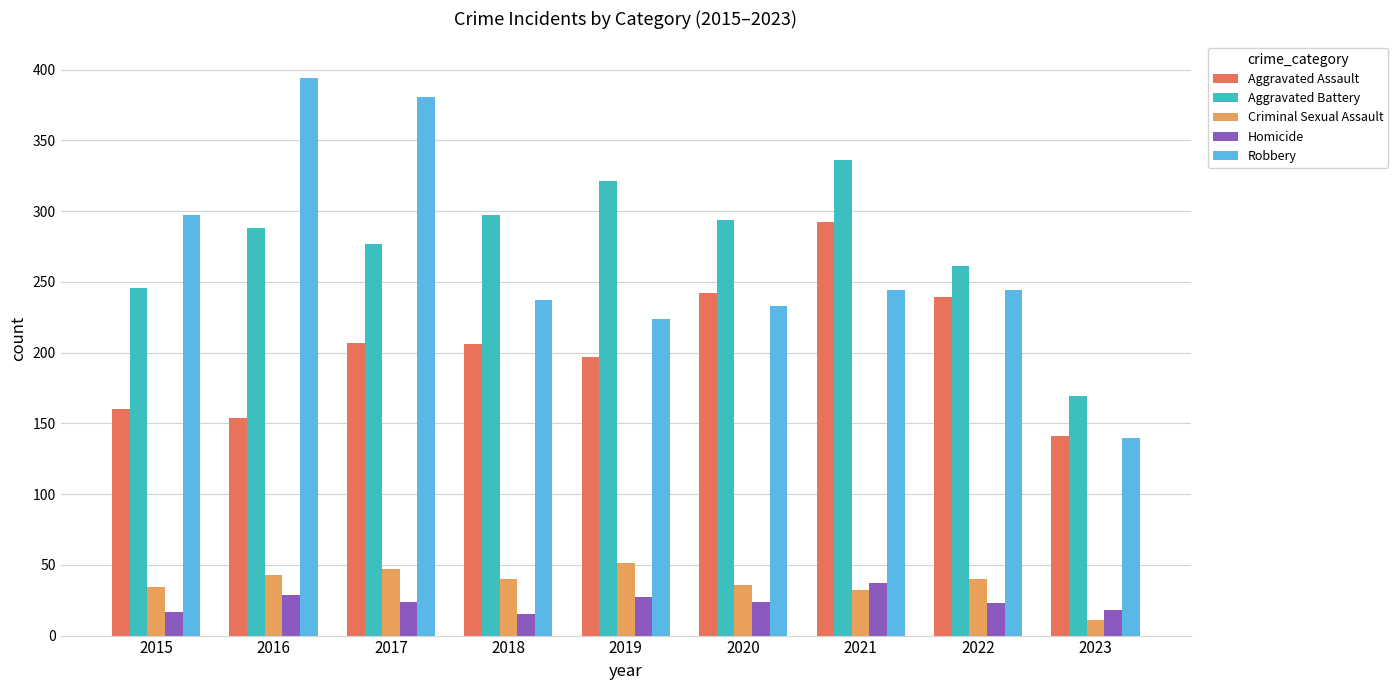

What is the smallest value displayed?

11